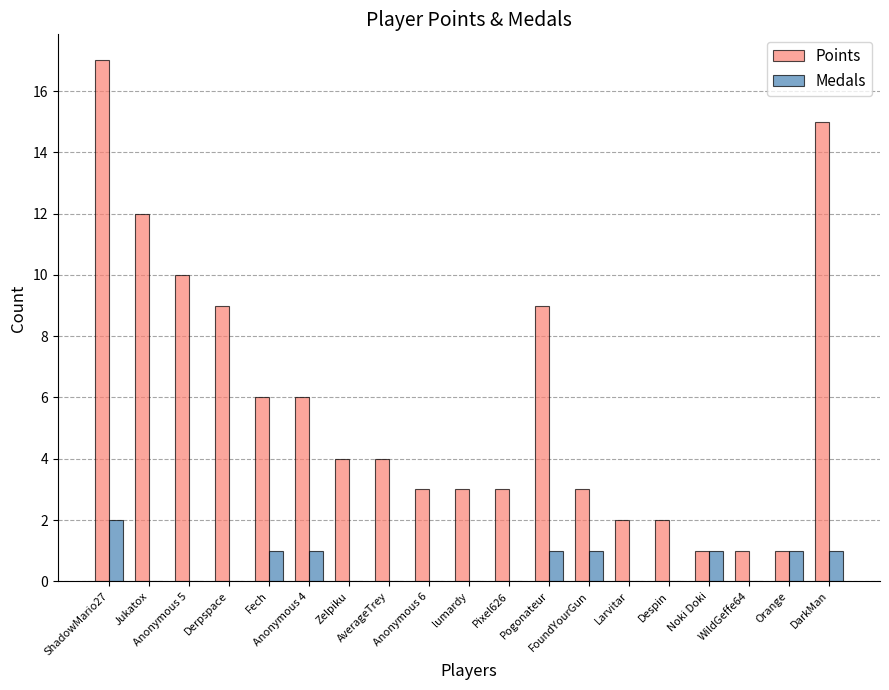

Between lumardy and Noki Doki, which series saw the biggest shift?

Points